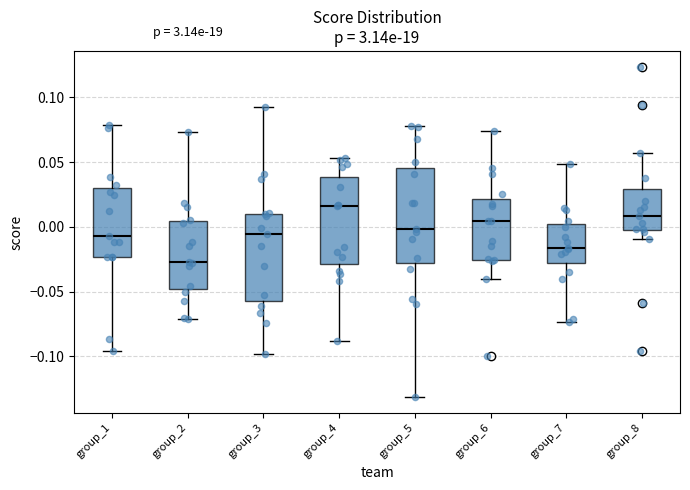

Reading left to right, transcribe this box plot: for each box, give where its median line is, the range the box spans, and where its two whiskers end, as read against the y-axis. The values are not printed on the chart, so give them approximately, as read against the axis.

group_1: median -0.005, box -0.025 to 0.030, whiskers -0.095 to 0.080
group_2: median -0.025, box -0.050 to 0.005, whiskers -0.070 to 0.075
group_3: median -0.005, box -0.055 to 0.010, whiskers -0.100 to 0.095
group_4: median 0.015, box -0.030 to 0.040, whiskers -0.090 to 0.055
group_5: median 0.000, box -0.030 to 0.045, whiskers -0.130 to 0.080
group_6: median 0.005, box -0.025 to 0.020, whiskers -0.040 to 0.075
group_7: median -0.015, box -0.030 to 0.005, whiskers -0.075 to 0.050
group_8: median 0.010, box -0.005 to 0.030, whiskers -0.010 to 0.055